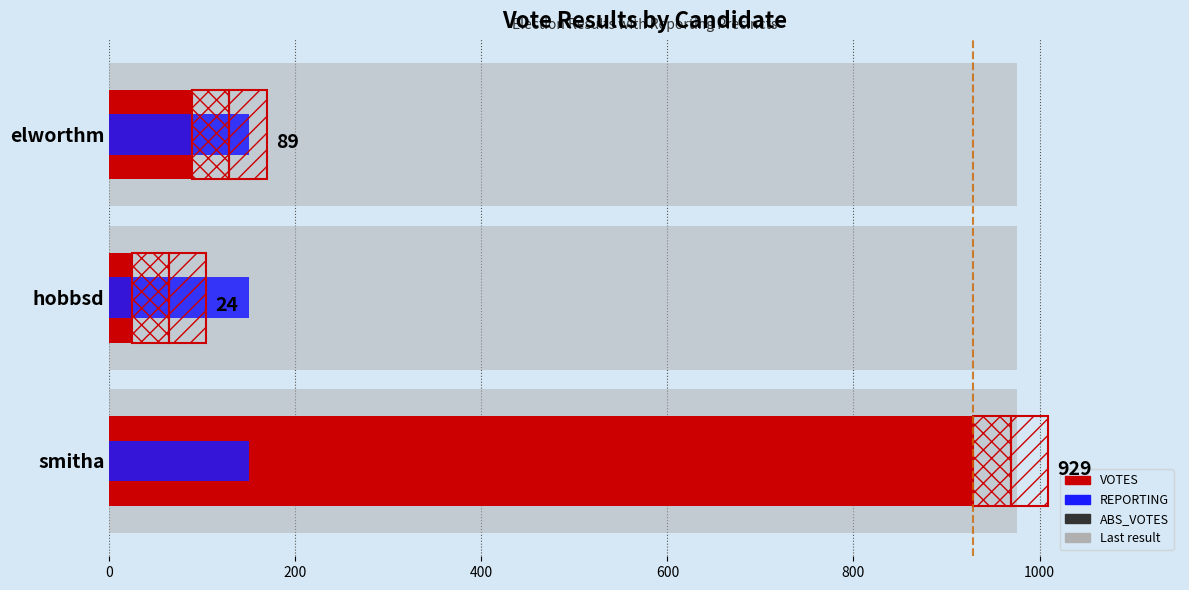

At how many categories does at least one series exceed 519?

1